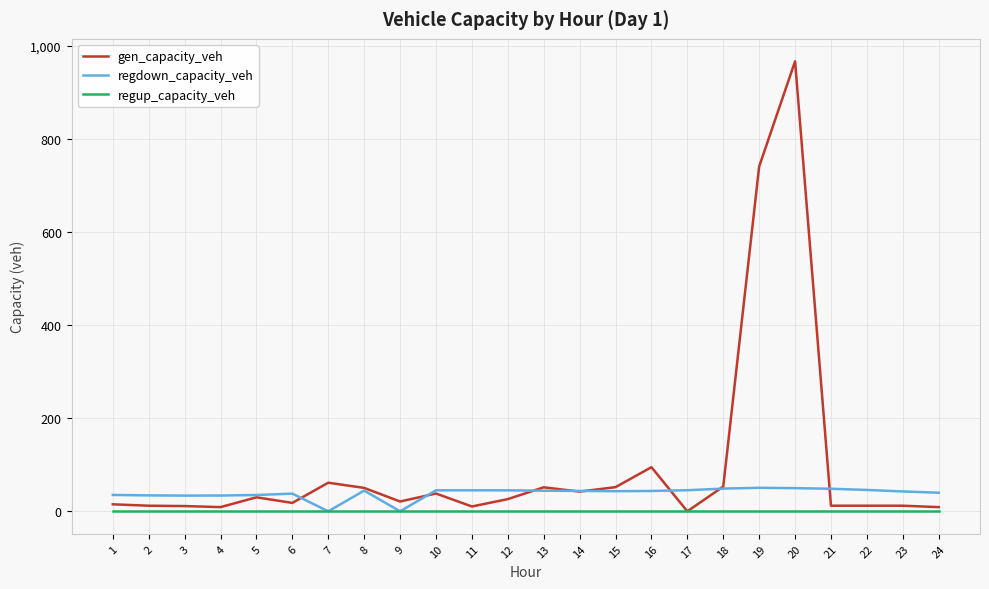

What is the highest value of the regdown_capacity_veh series?

50.5